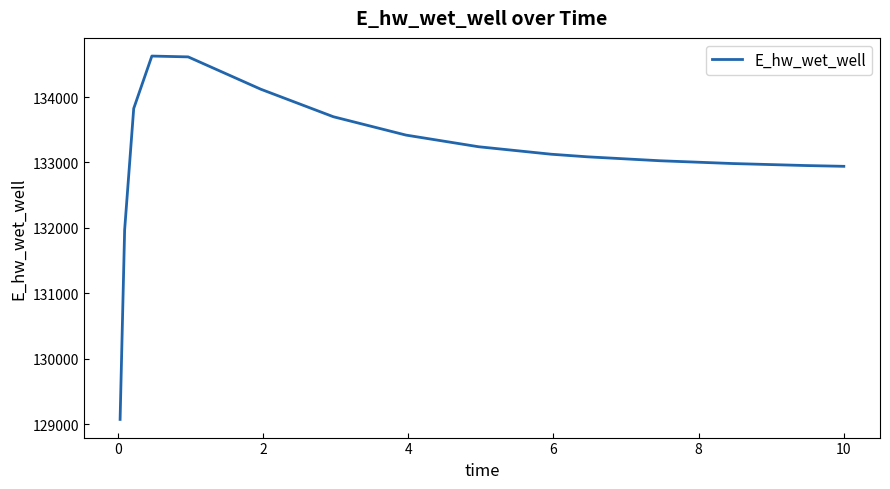

What is the smallest value displayed?

129070.3